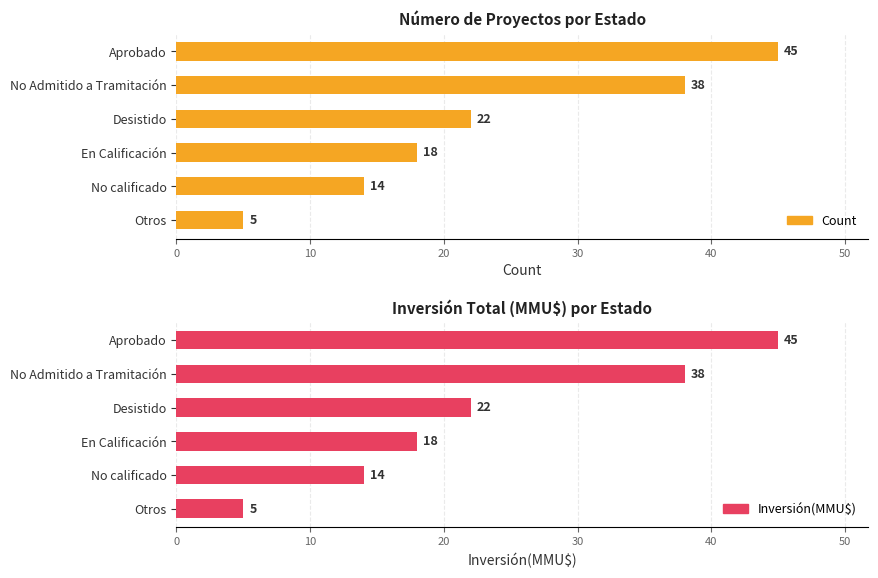

What is the change in value from Aprobado to No Admitido a Tramitación?

-7